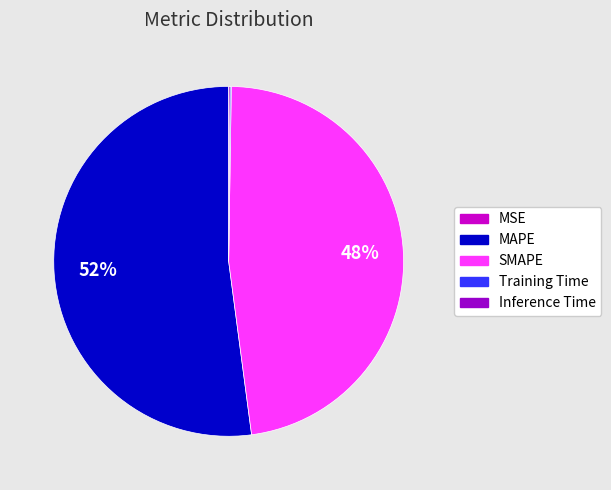

Which slice is the largest?

MAPE